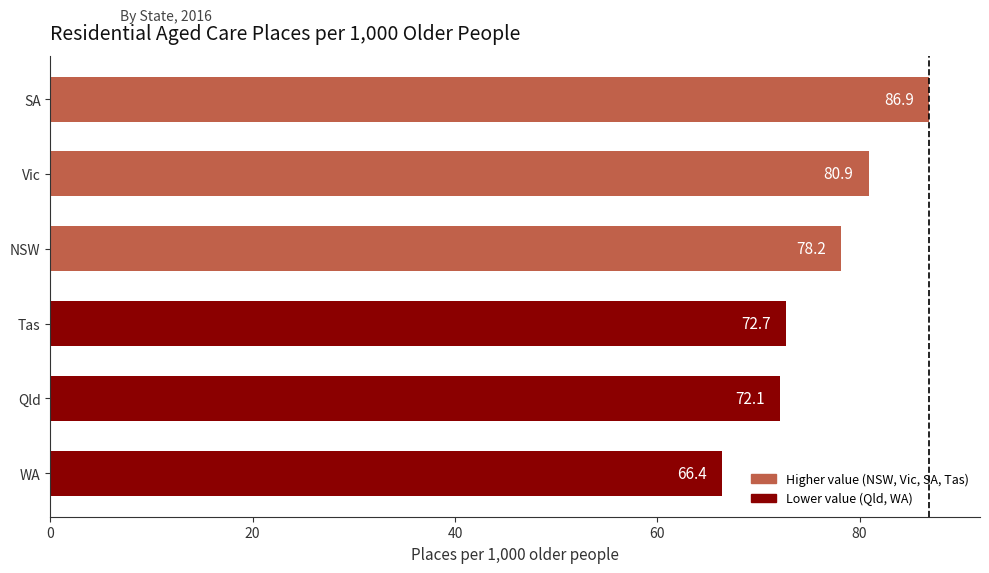

Which label corresponds to the largest value in the chart?

SA